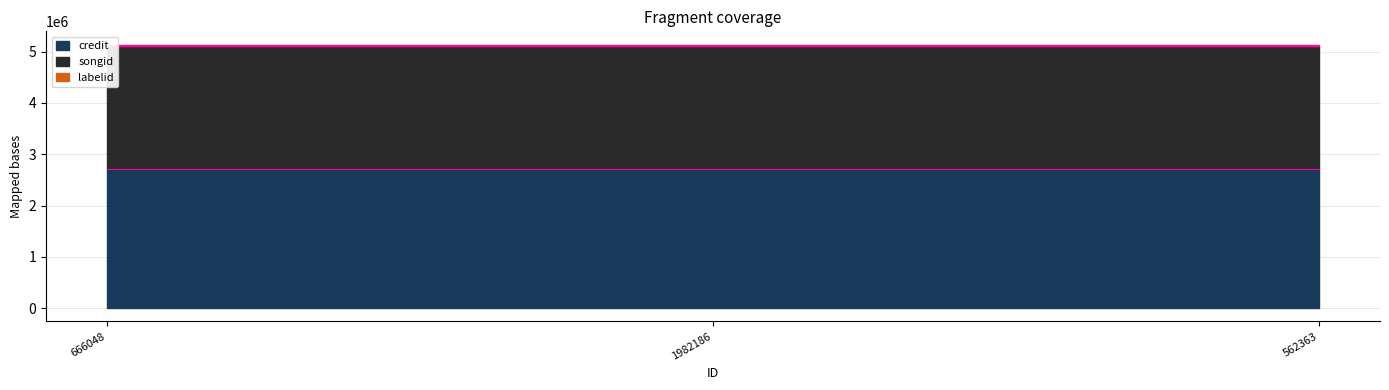

What is the minimum value shown in the chart?

29161